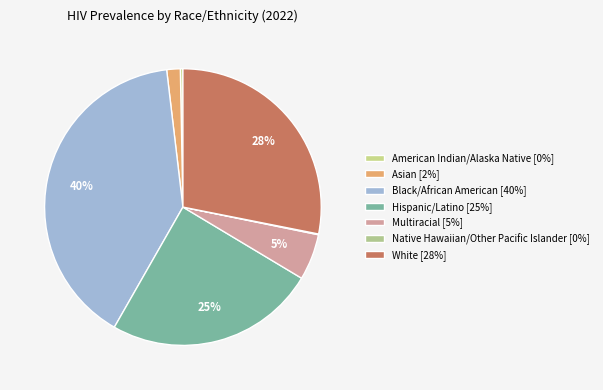

What percentage is the Black/African American slice, to the nearest percent?

40%